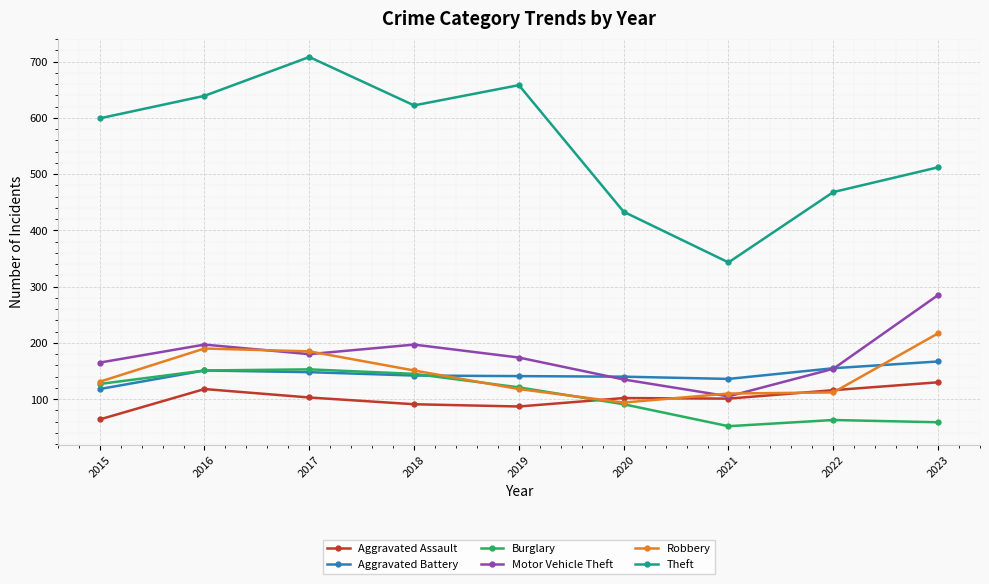

Is the value of Robbery at 2019 greater than the value of Burglary at 2018?

No